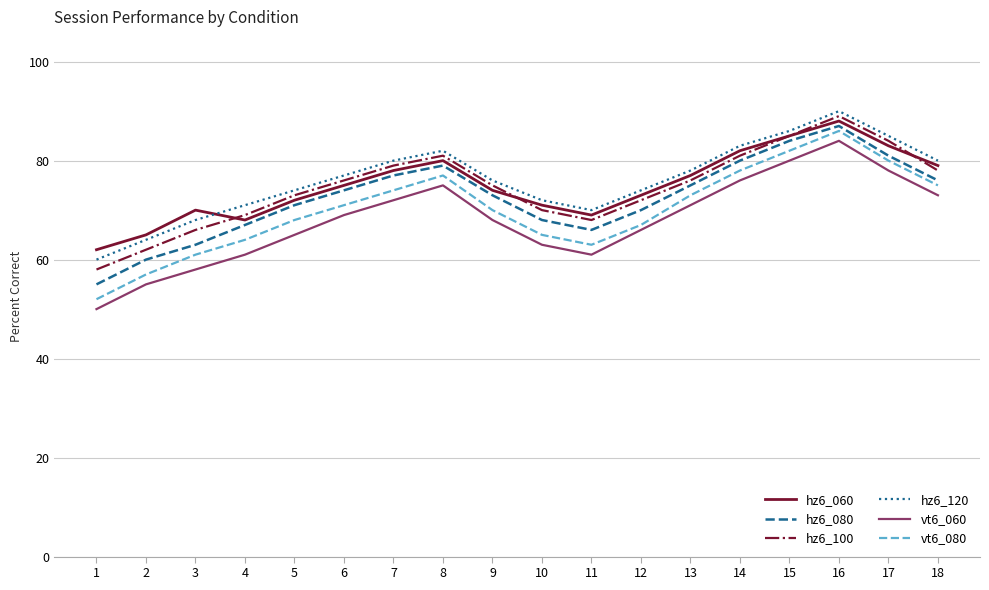

True or false: hz6_100 and vt6_080 intersect in this chart.

False